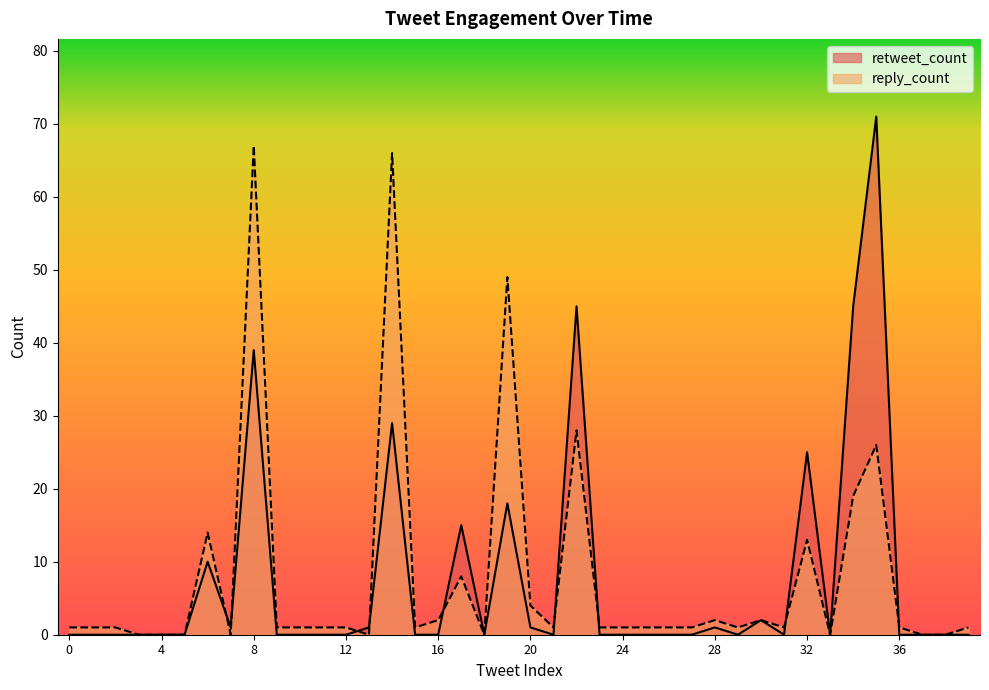

Is the value of reply_count at 26 greater than the value of retweet_count at 7?

No